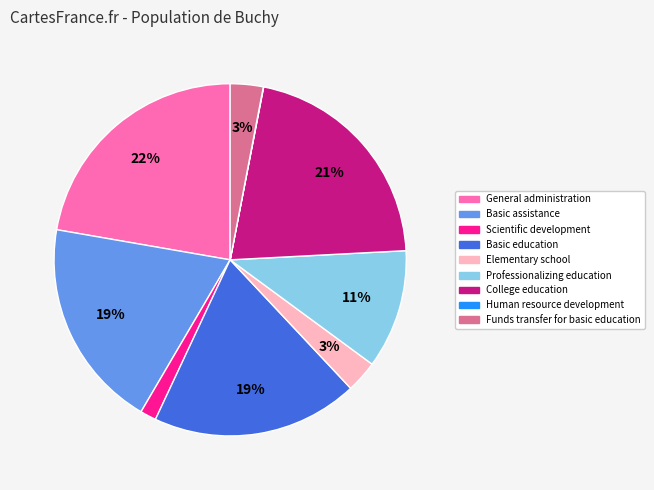

Is it true that Basic education is 24% of the pie?

False